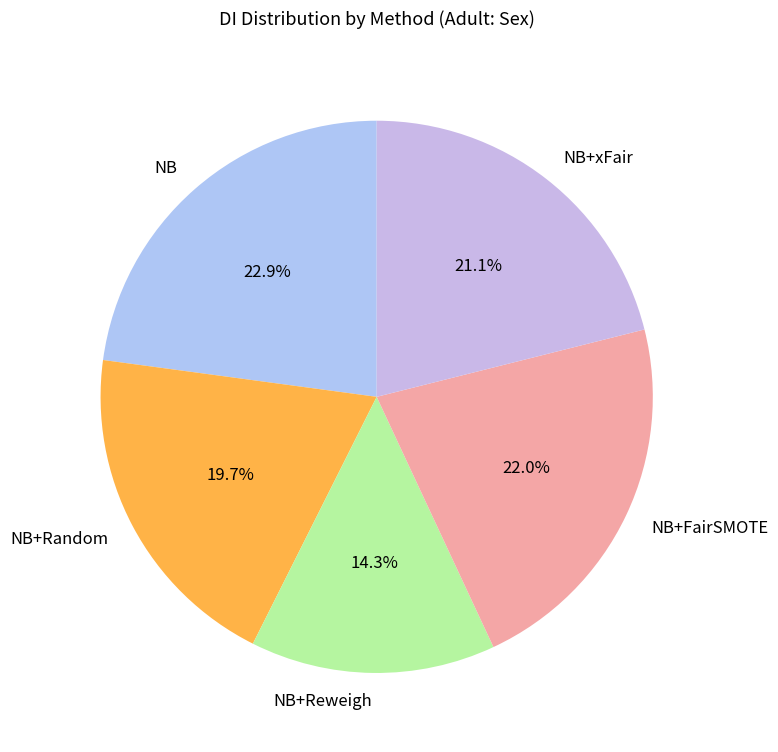

Count the number of slices in the pie.

5